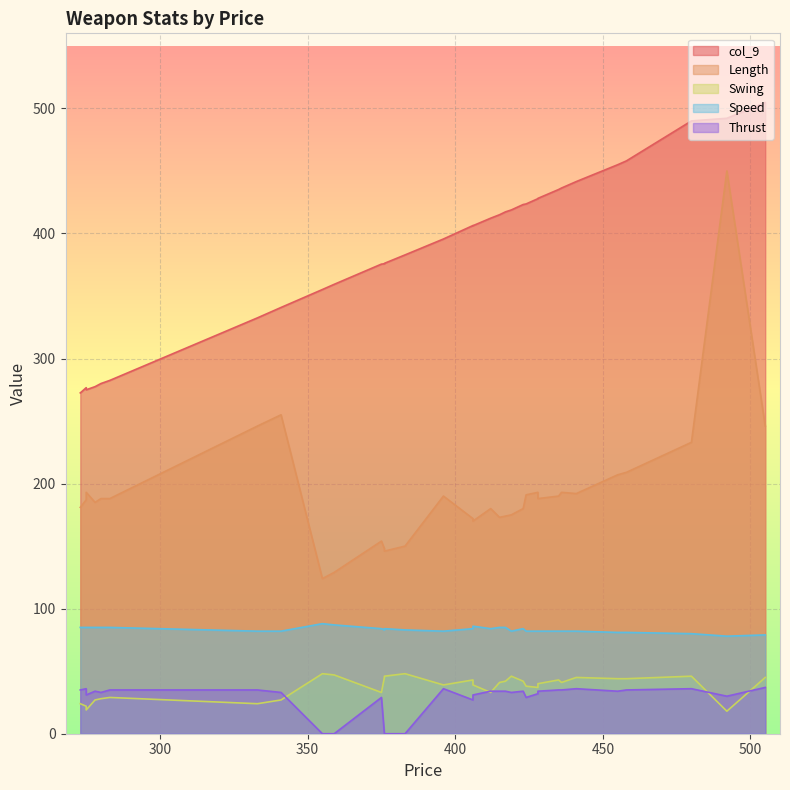

What is the average value of the Length series?

193.3